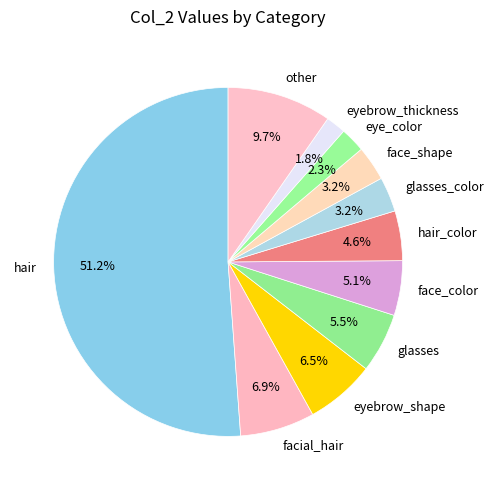

What is the total percentage of glasses and eyebrow_shape?

12.0%